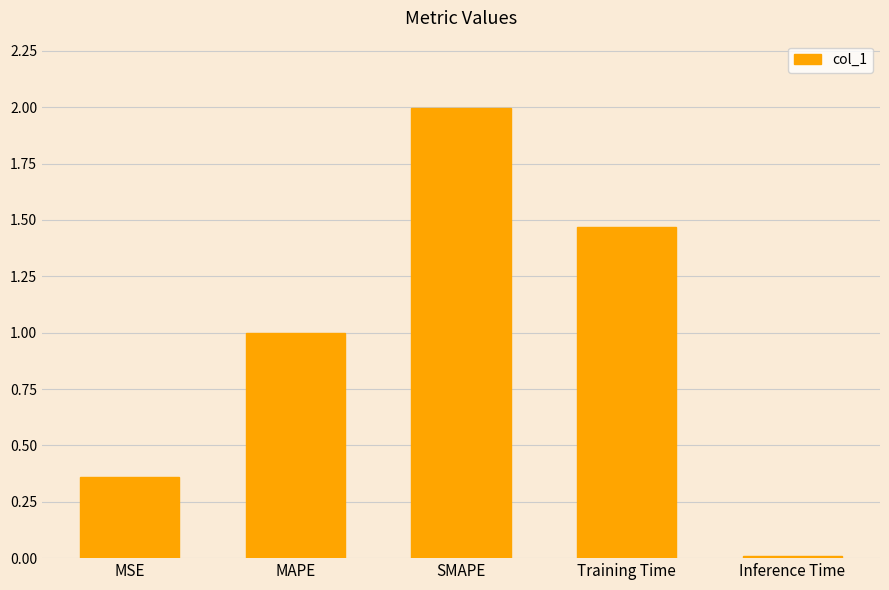

At which label is the value closest to 1?

MAPE